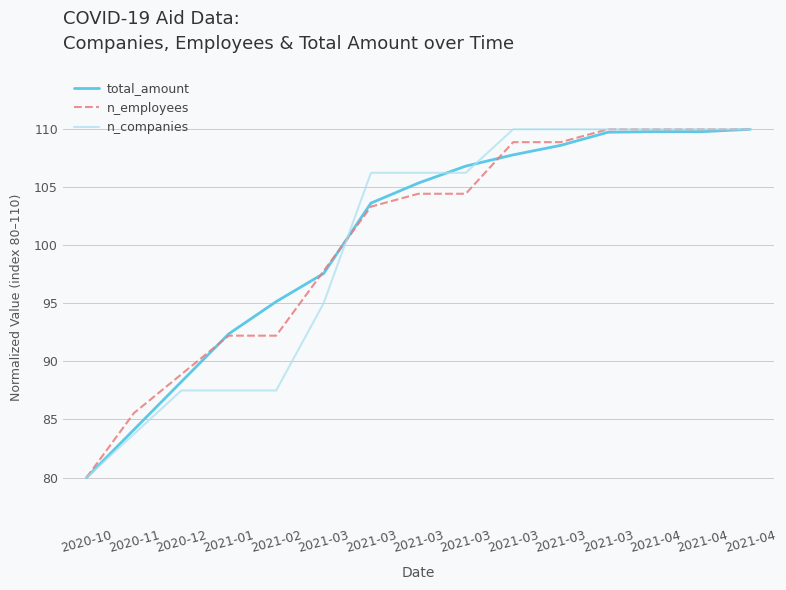

List the series in order of their overall mean, lowest first.

n_companies, n_employees, total_amount